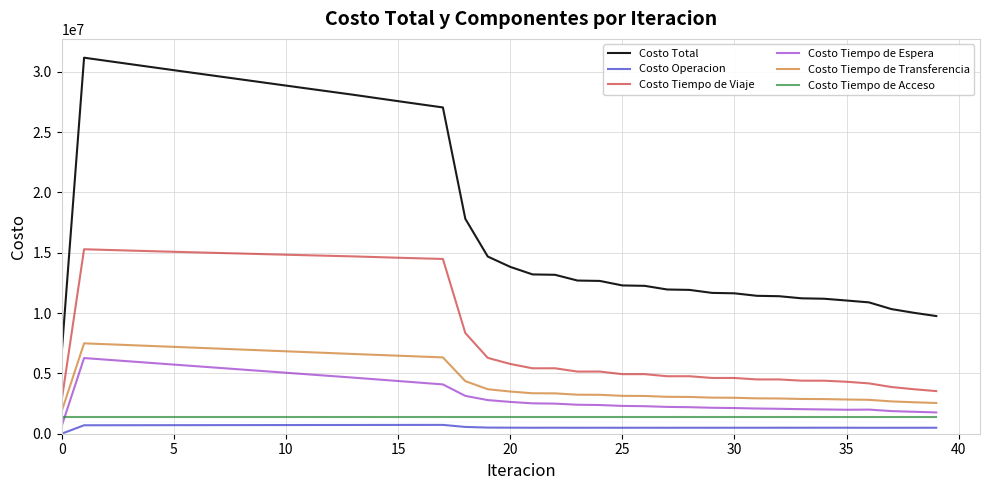

Which series has the largest total across all categories?

Costo Total